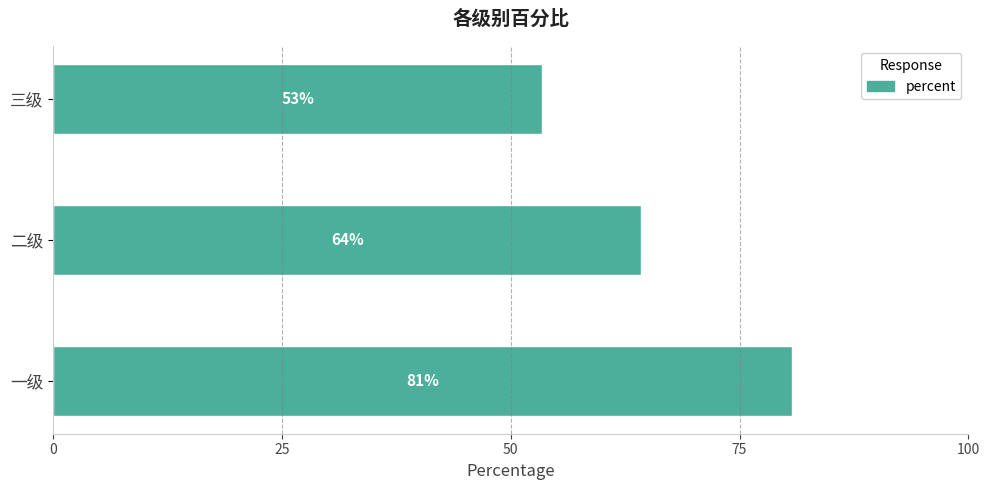

How many values are below 64?

1